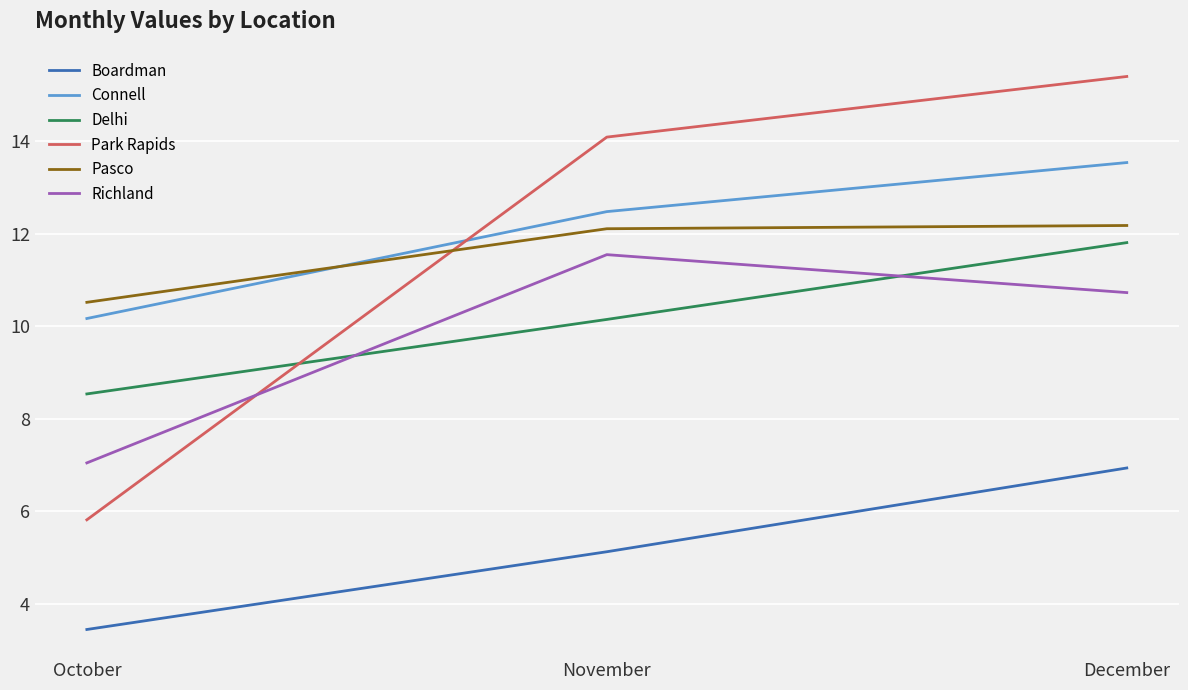

Which series changed the most between October and November?

Park Rapids